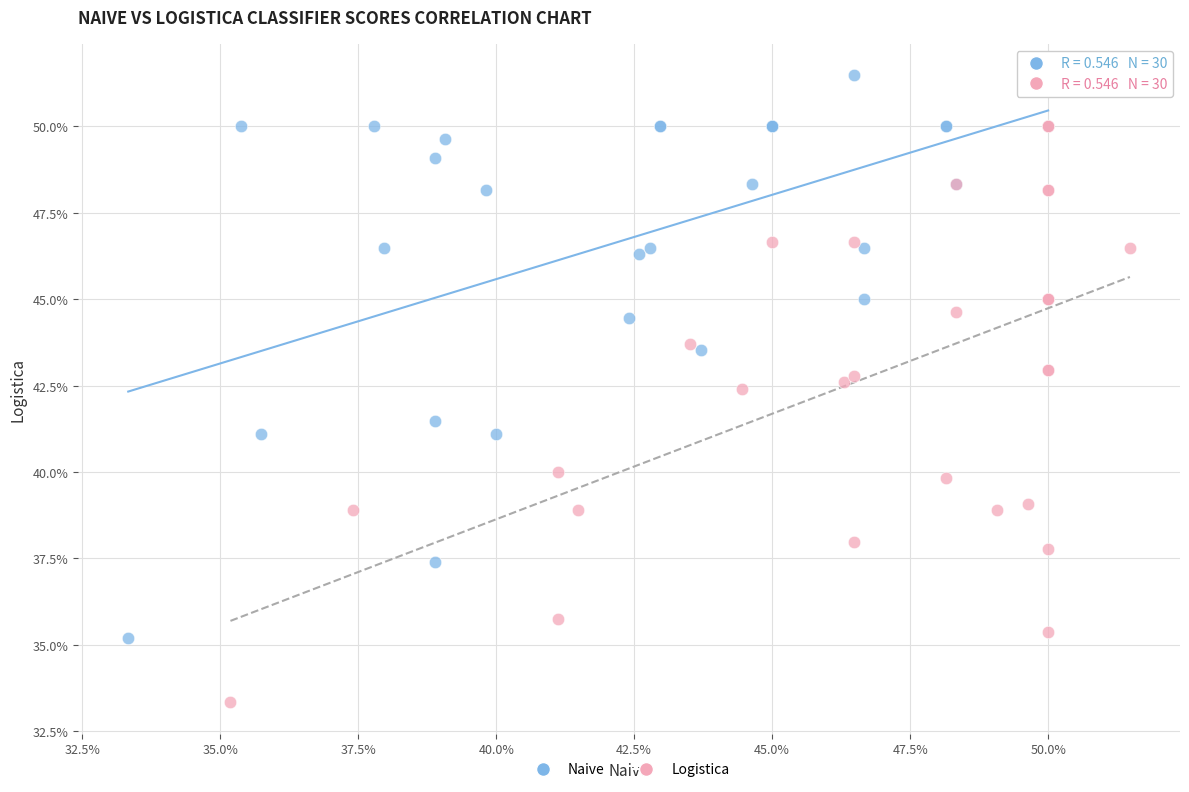

Which series has the largest Y range (max minus min)?

Logistica